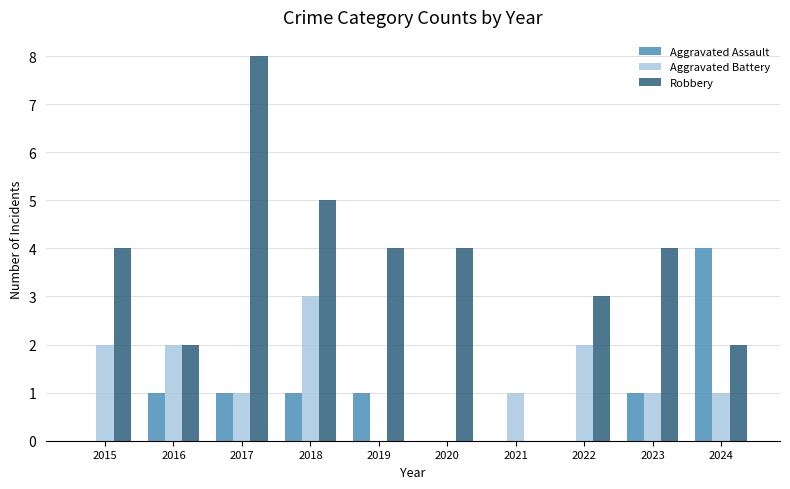

Count the number of data series in this chart.

3